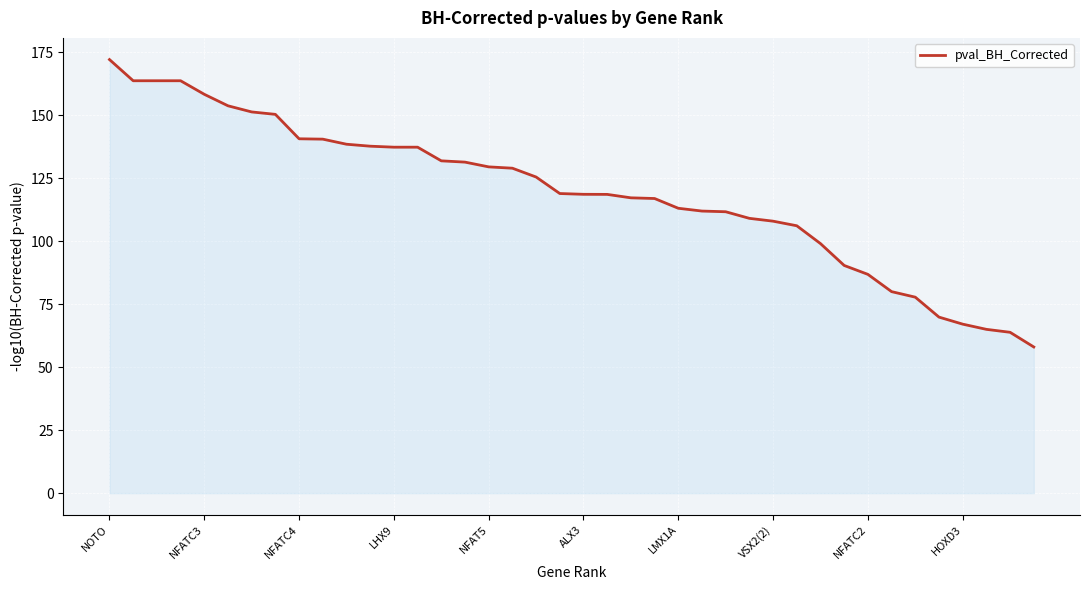

What is the difference between the maximum and minimum values?

114.0